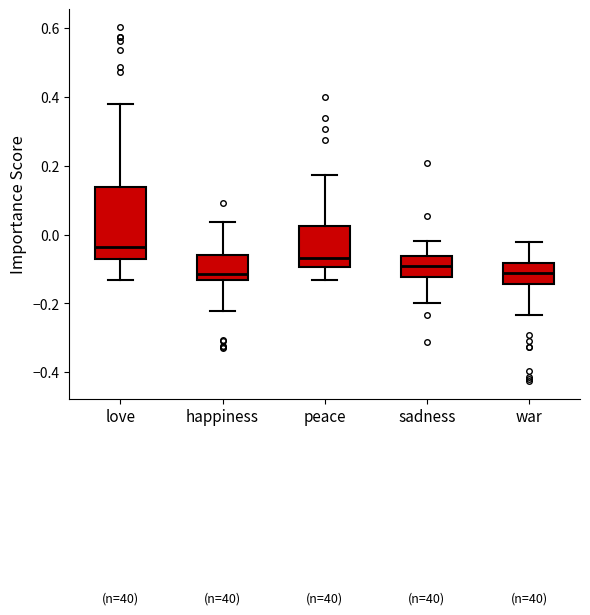

Where does the upper whisker of the box for sadness end on the y-axis? The values are not printed on the chart, so give them approximately, as read against the axis.

-0.02